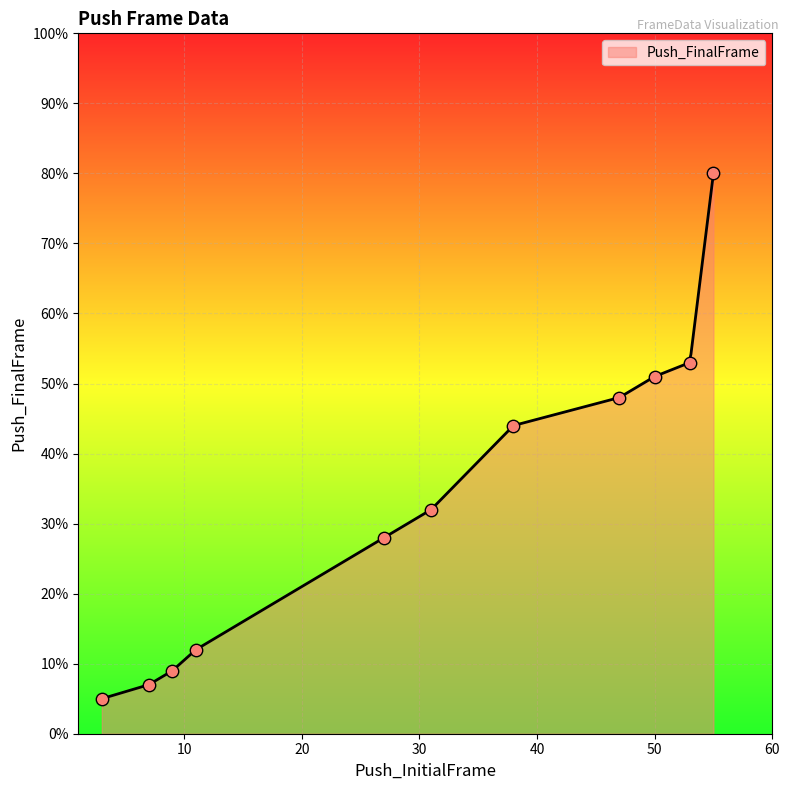

Between 27 and 55, which is larger?

55